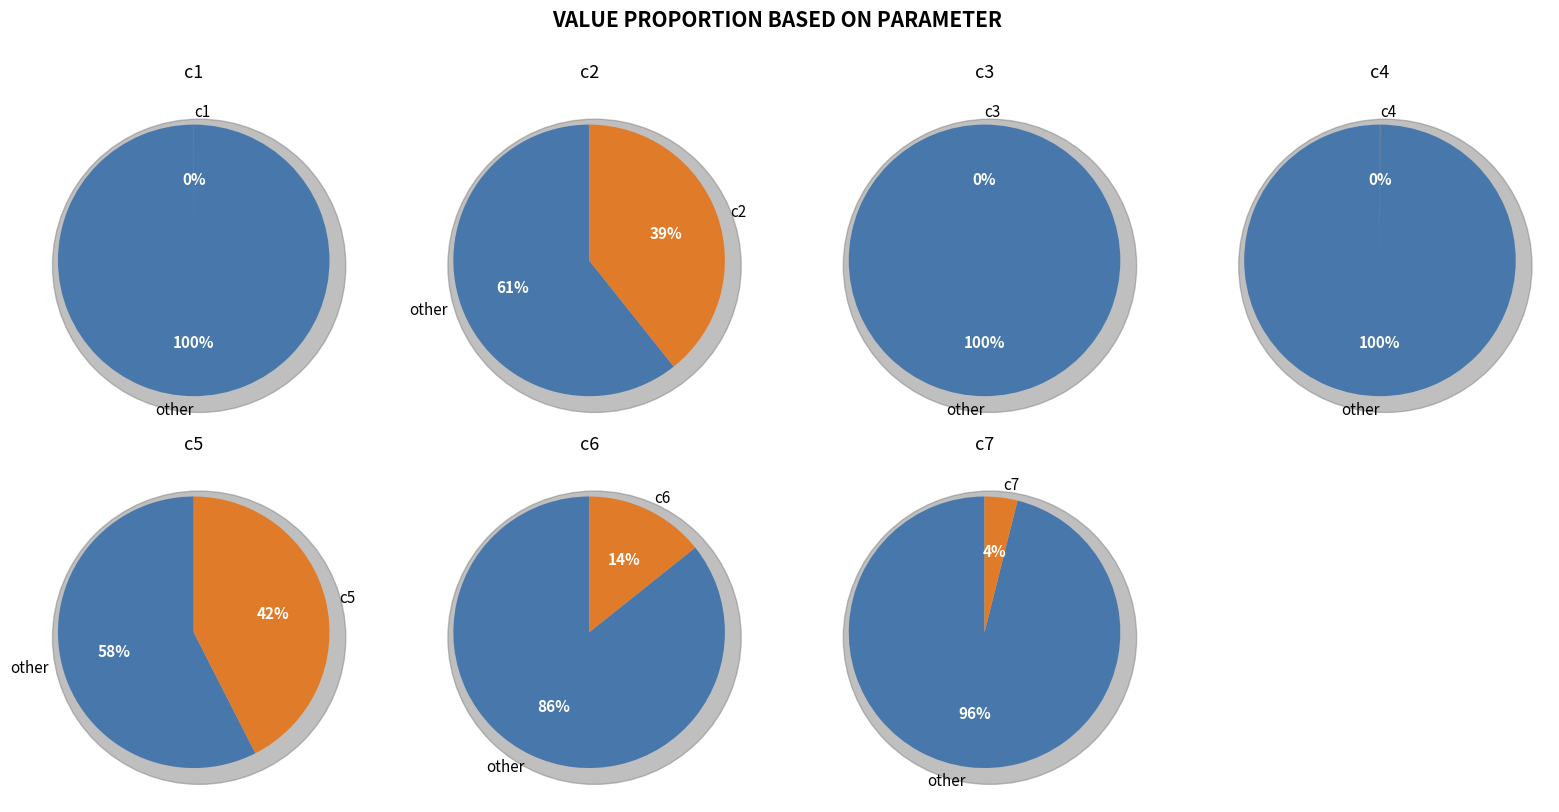

Which slice is the largest?

c5